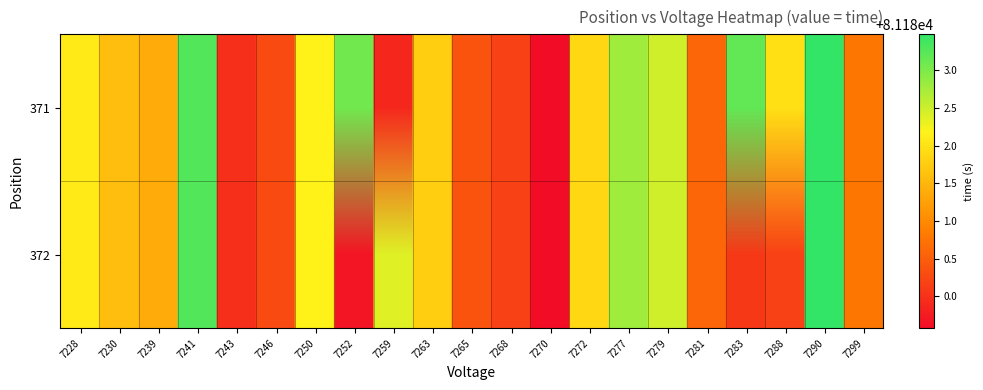

List the series in order of their peak value, highest first.

371, 372